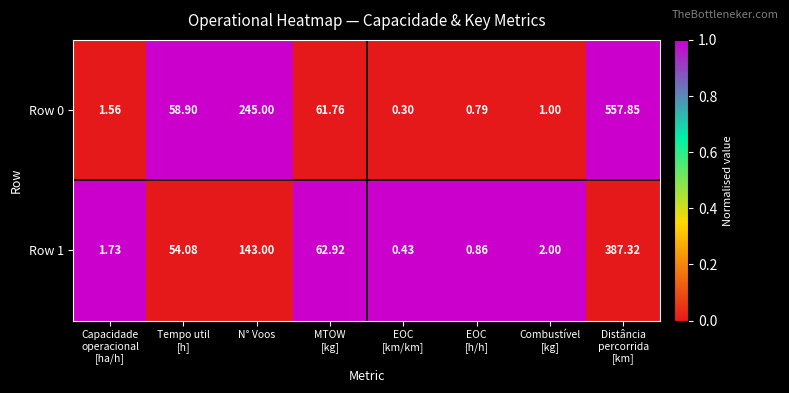

How many values in the Row 1 series exceed 54?

4